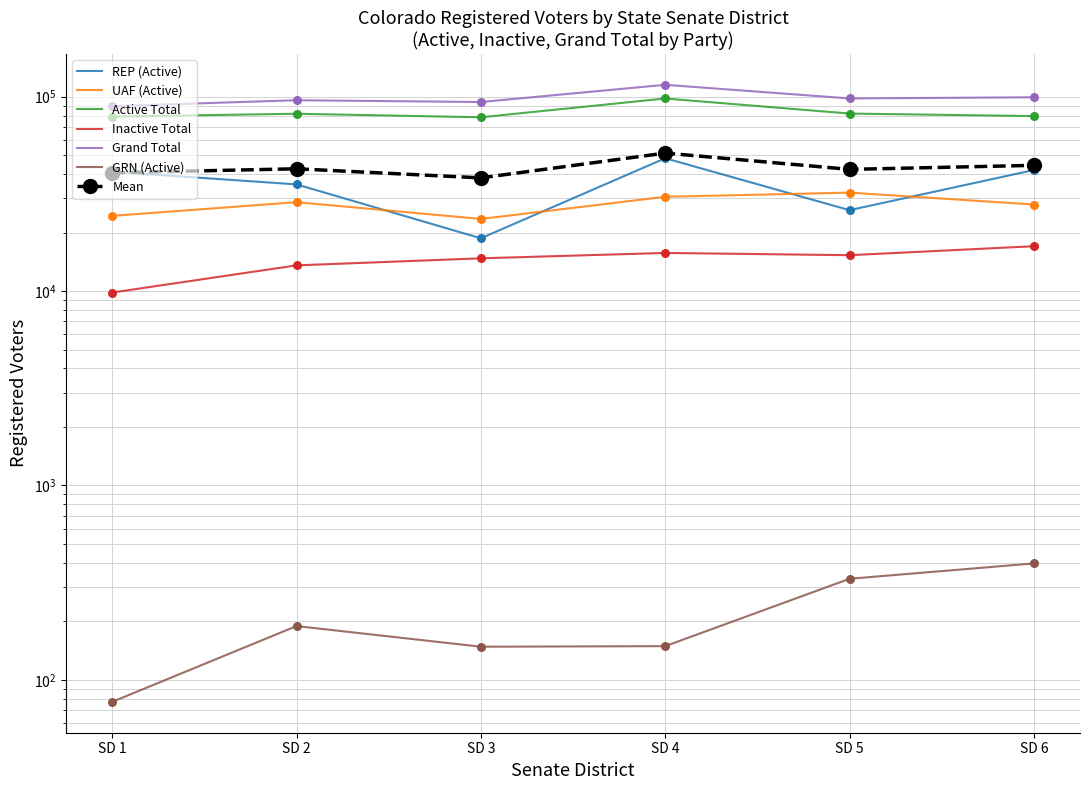

Is the value of REP (Active) at SD 4 greater than the value of Active Total at SD 3?

No